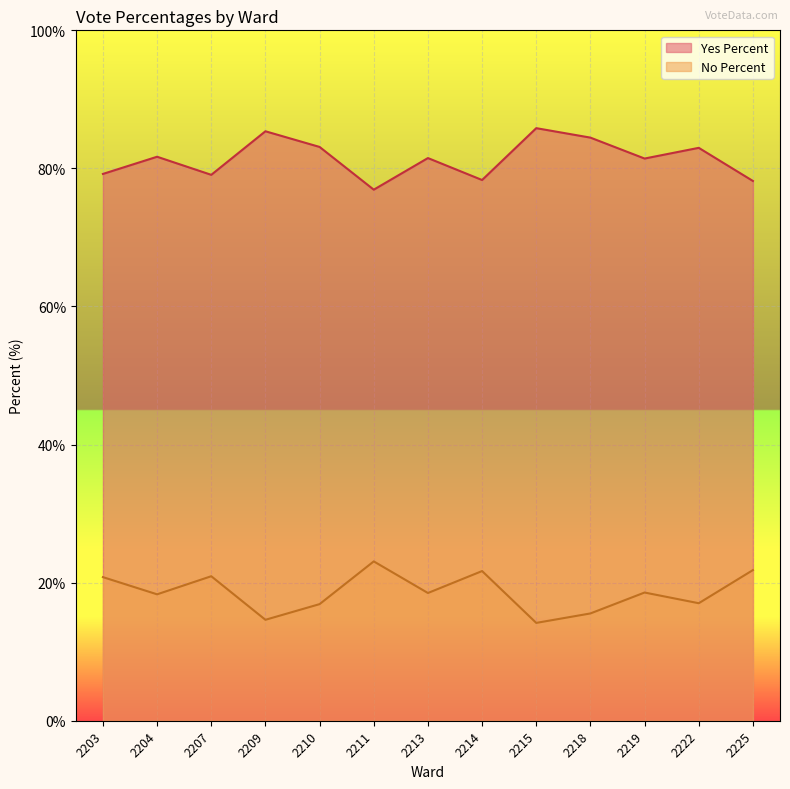

What are all the series names shown in the legend?

Yes Percent, No Percent